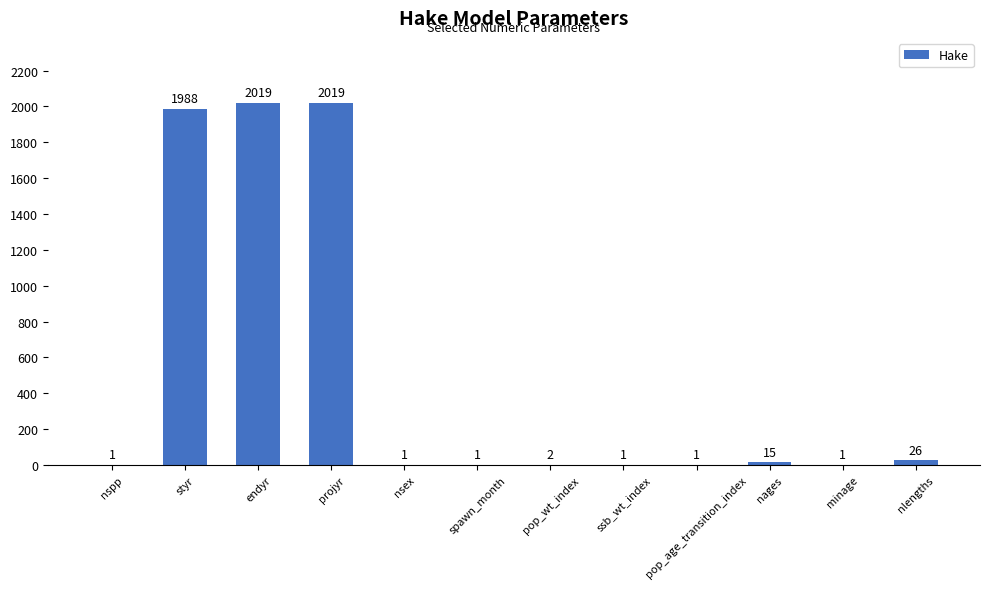

What is the sum of all values?

6075